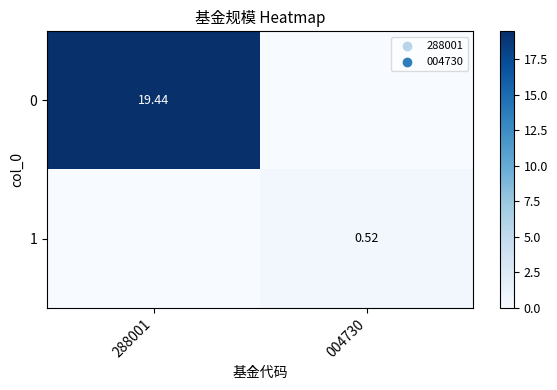

Is the value of 1 at 004730 greater than the value of 0 at 288001?

No